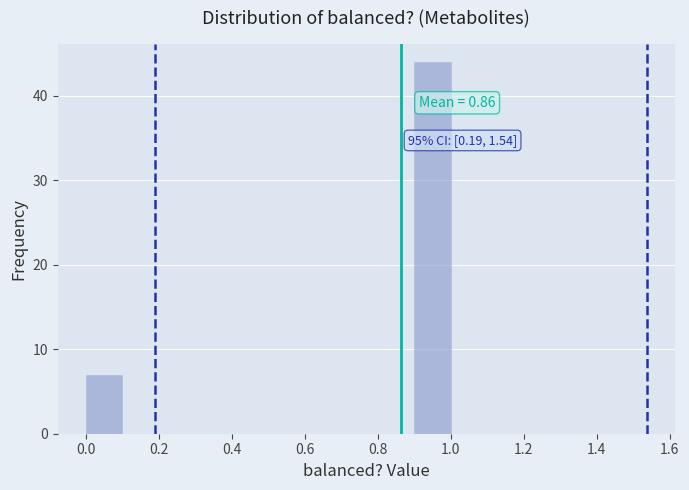

Over which range of the x-axis is the bar tallest?

0.9 to 1.0